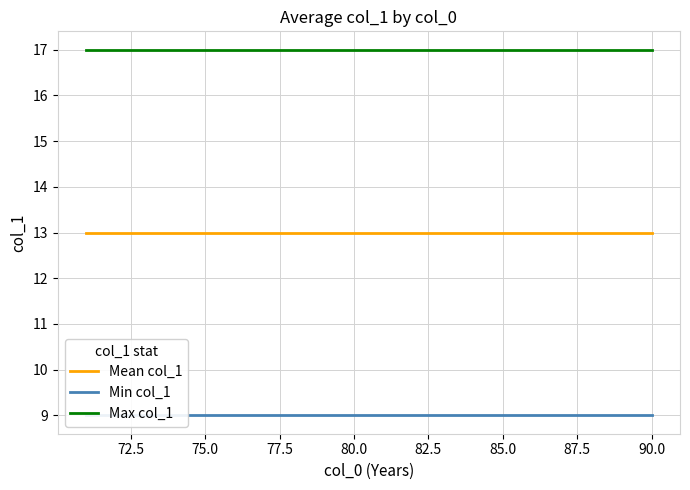

What is the minimum value for Max col_1?

17